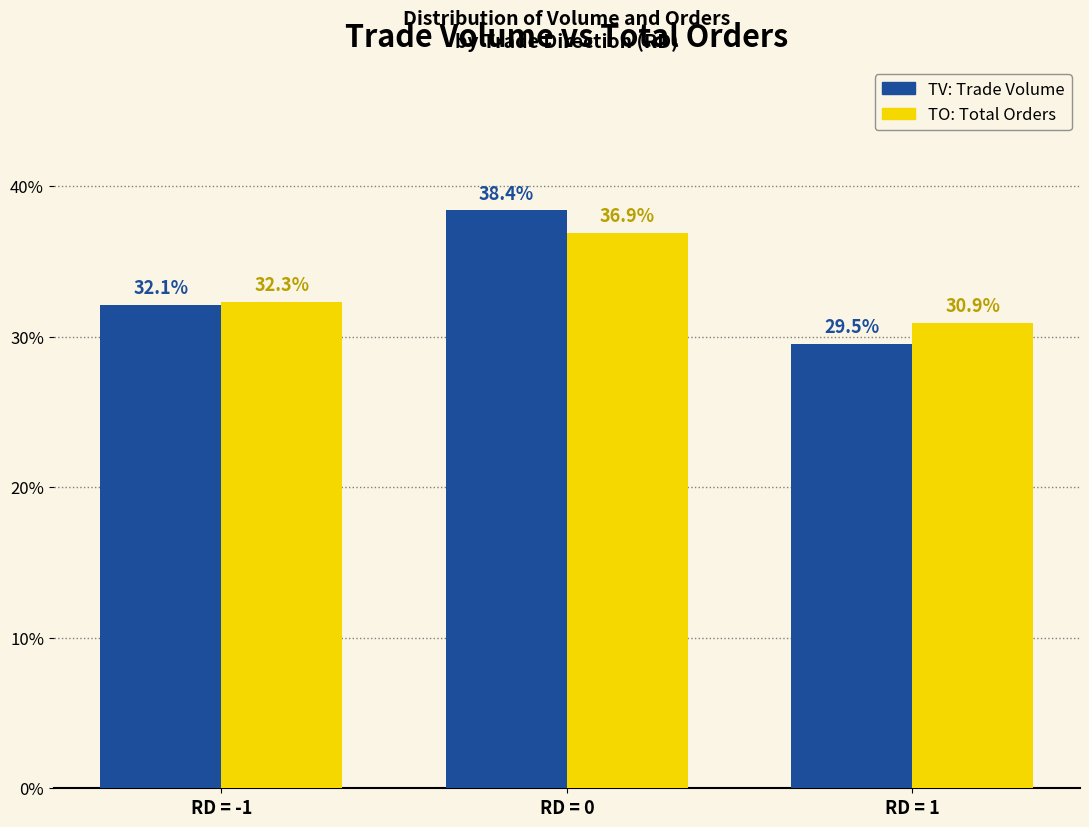

At which category is the sum across all series the highest?

RD = 0